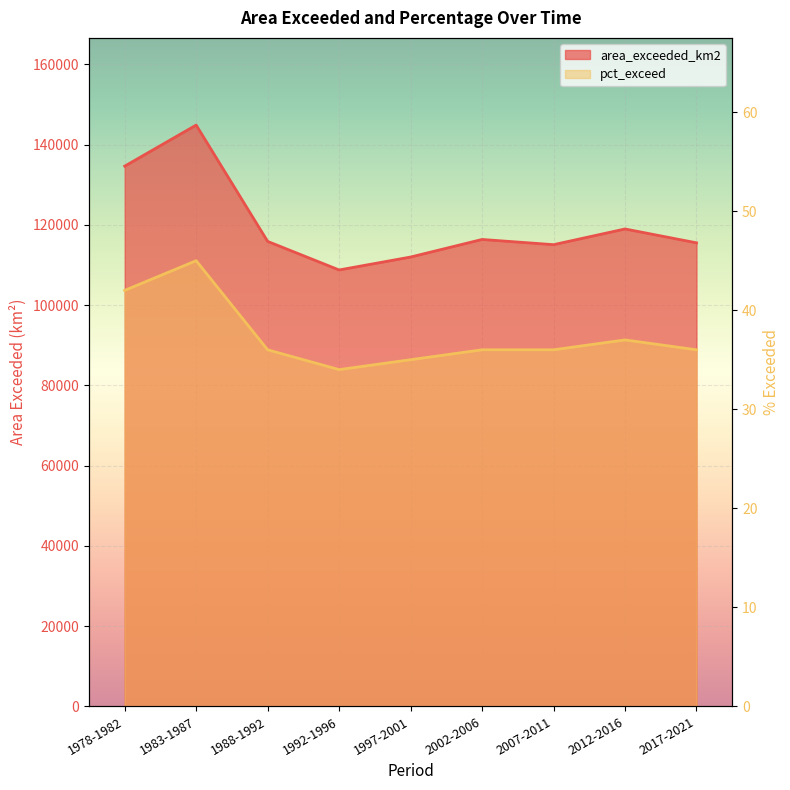

What is the label of the 7th point from the left?

2007-2011